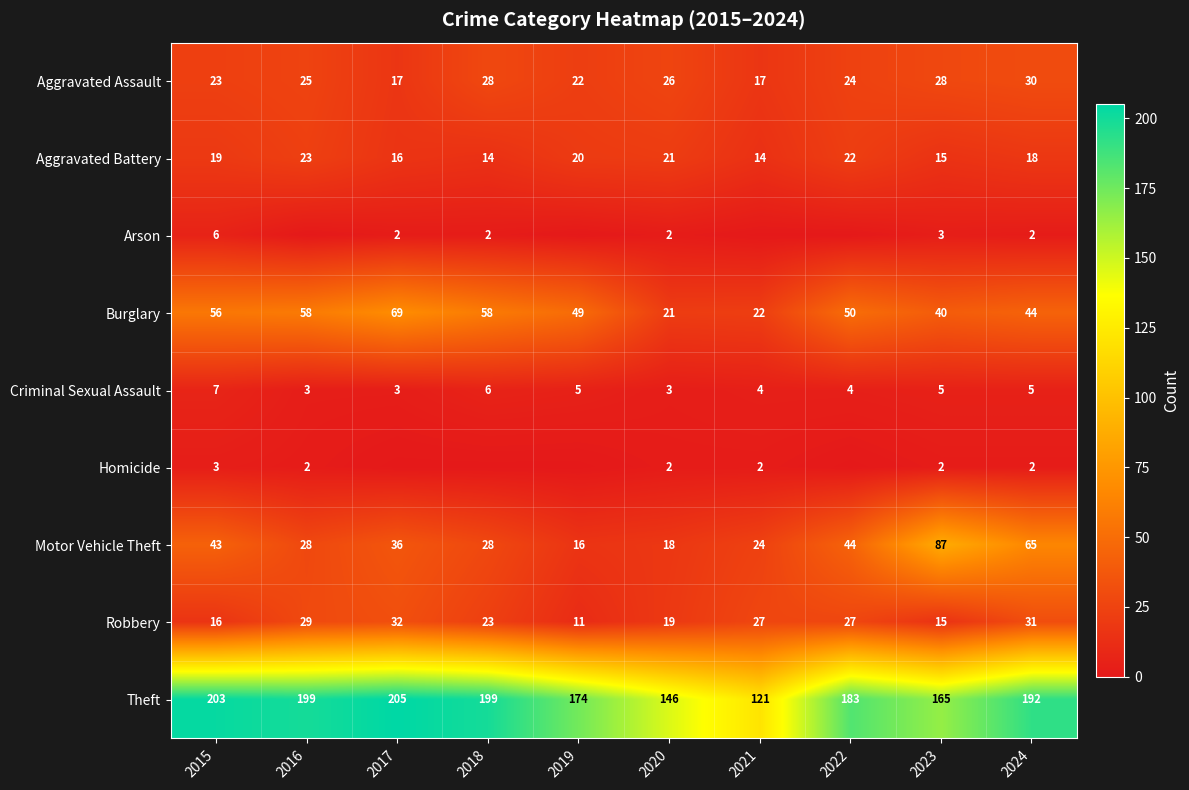

How many series are shown in this chart?

9